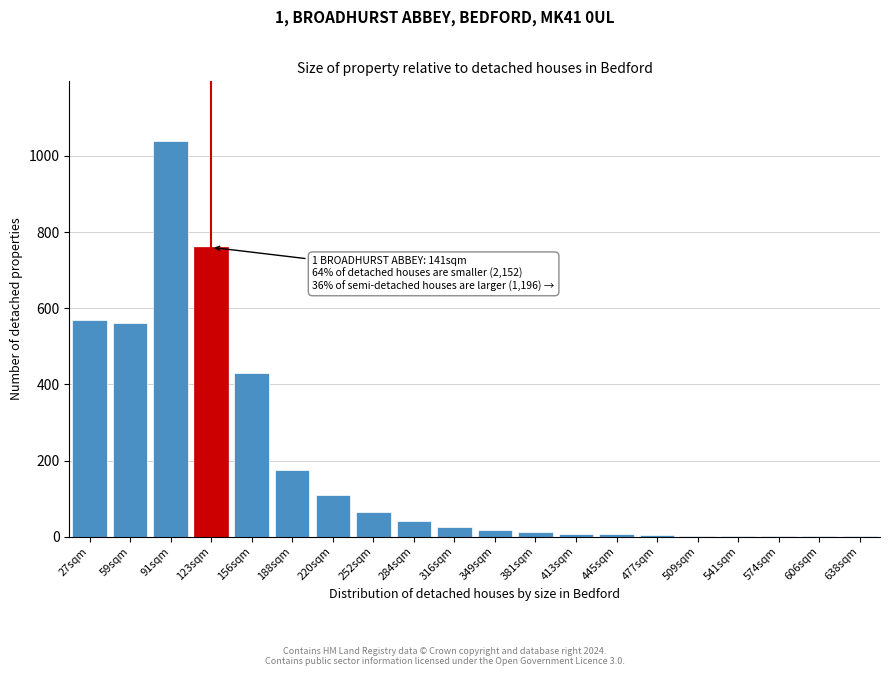

The value at 220sqm is 110. True or false?

True